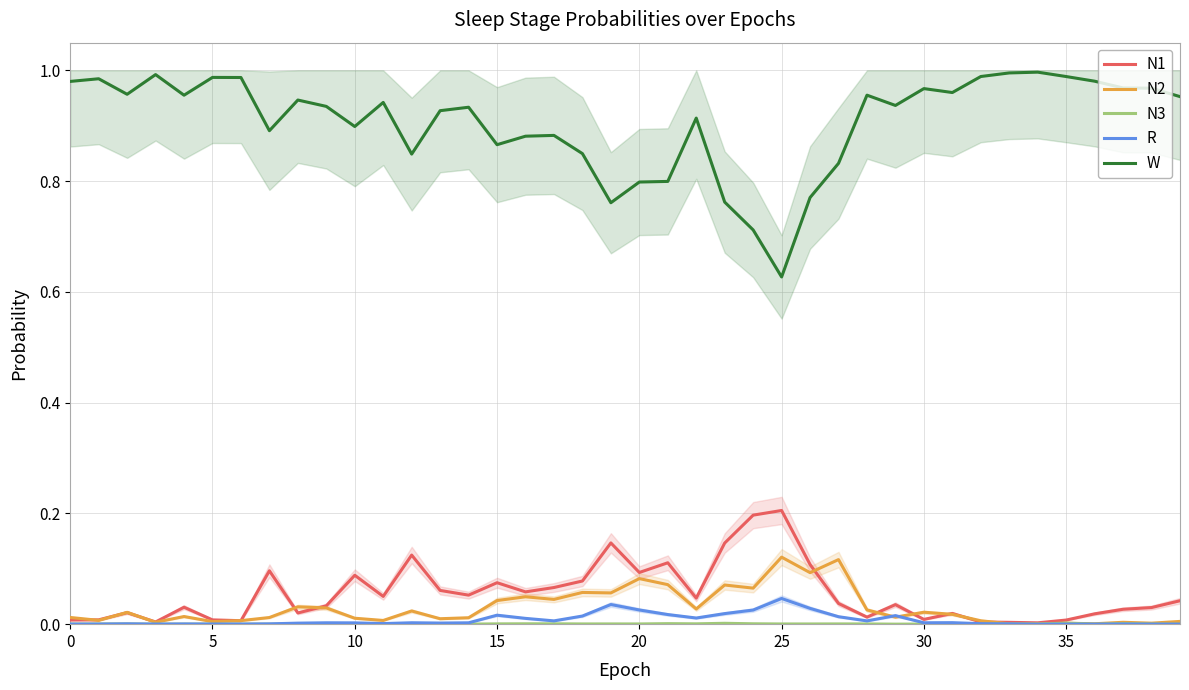

What is the value of the W point at the 13th from the left?

0.8